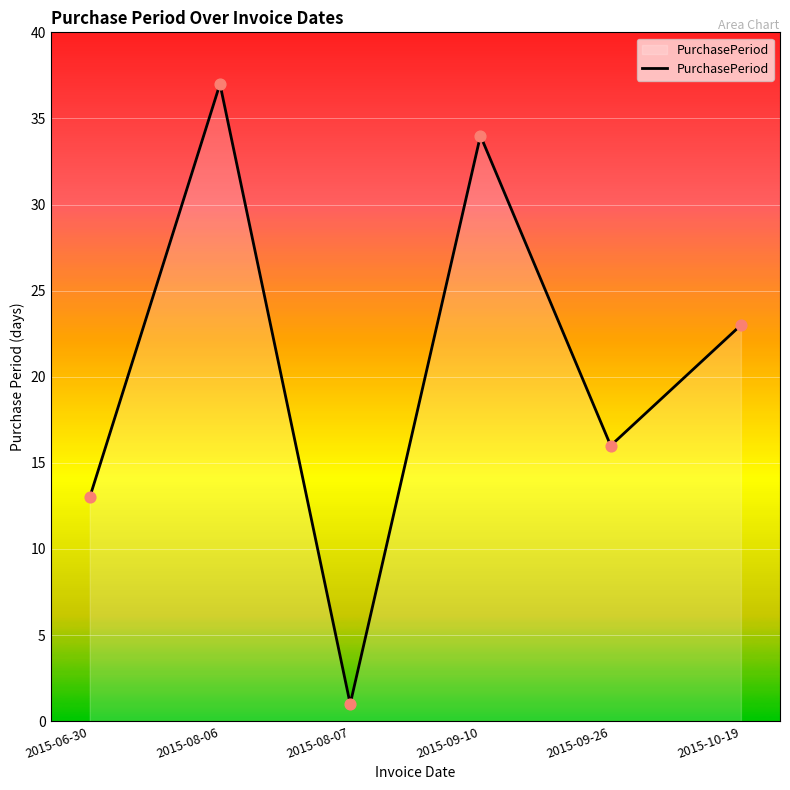

What is the change in value from 2015-08-06 to 2015-08-07?

-36